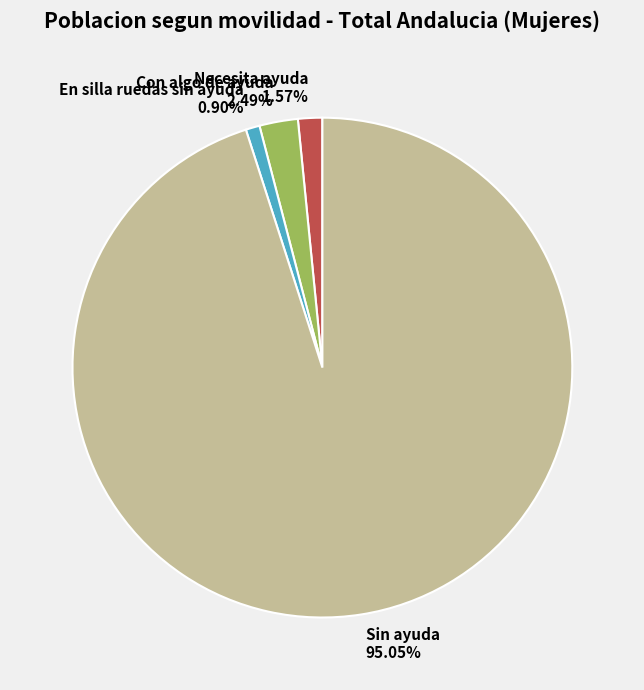

To the nearest percent, what portion does Con algo de ayuda represent?

2%